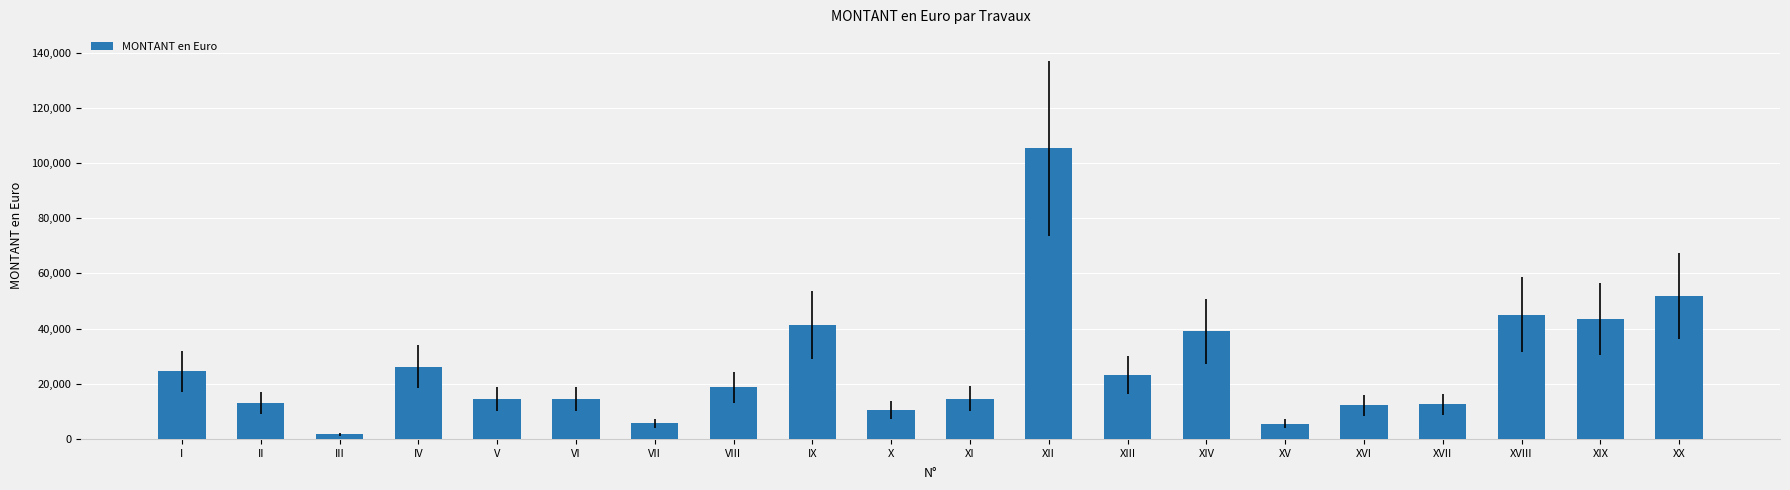

What is the difference between the maximum and minimum values?

103518.0